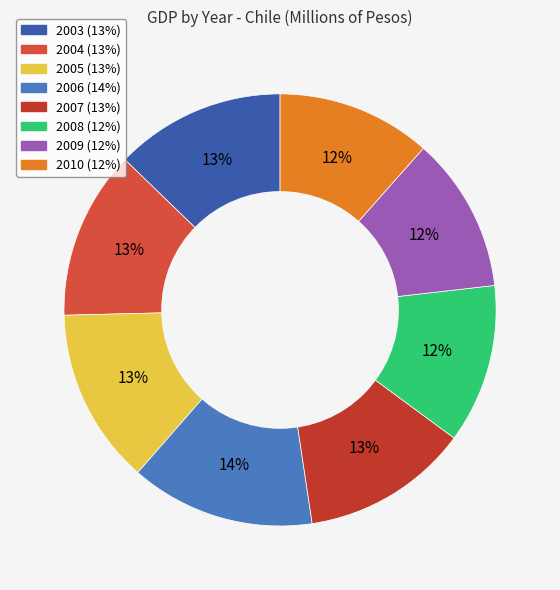

Which slice is the largest?

2006